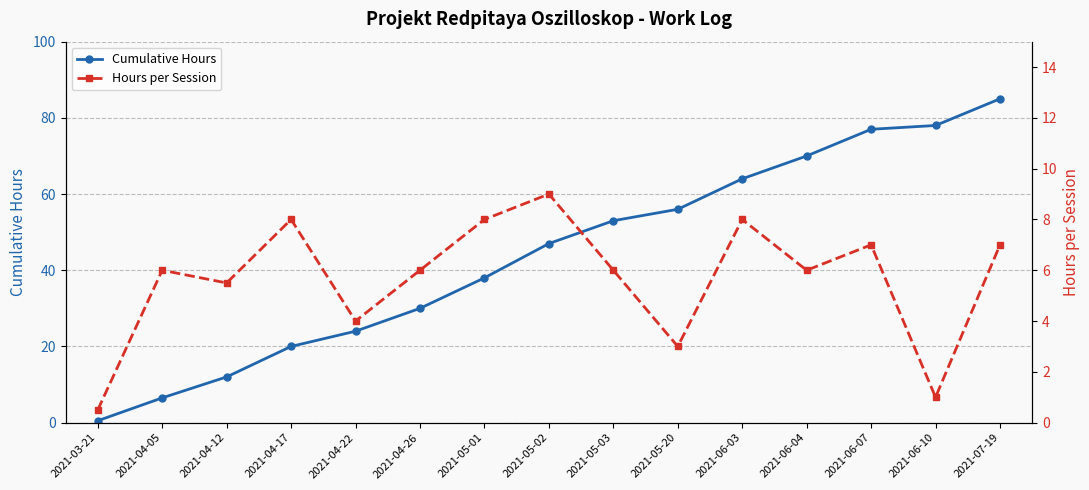

How many values in the Cumulative Hours series exceed 47?

7